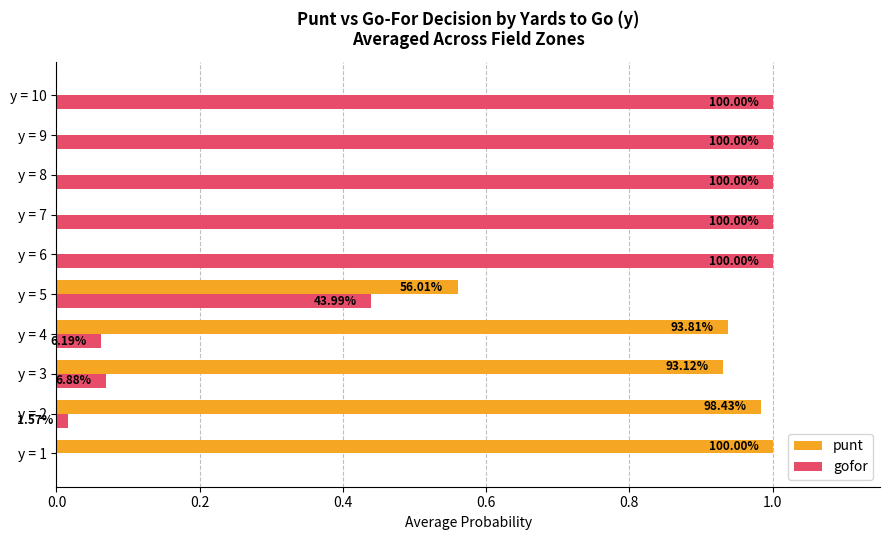

What are all the series names shown in the legend?

punt, gofor